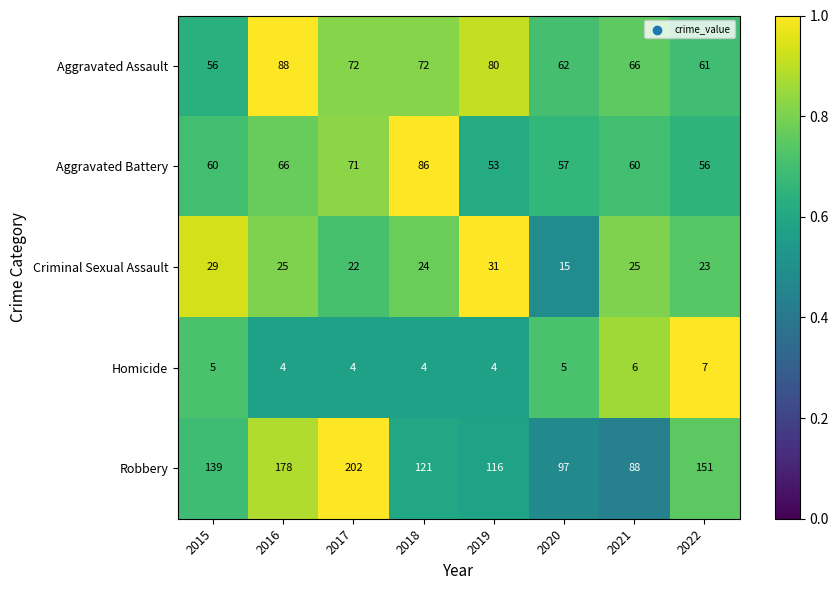

Which series changed the most between 2017 and 2019?

Robbery